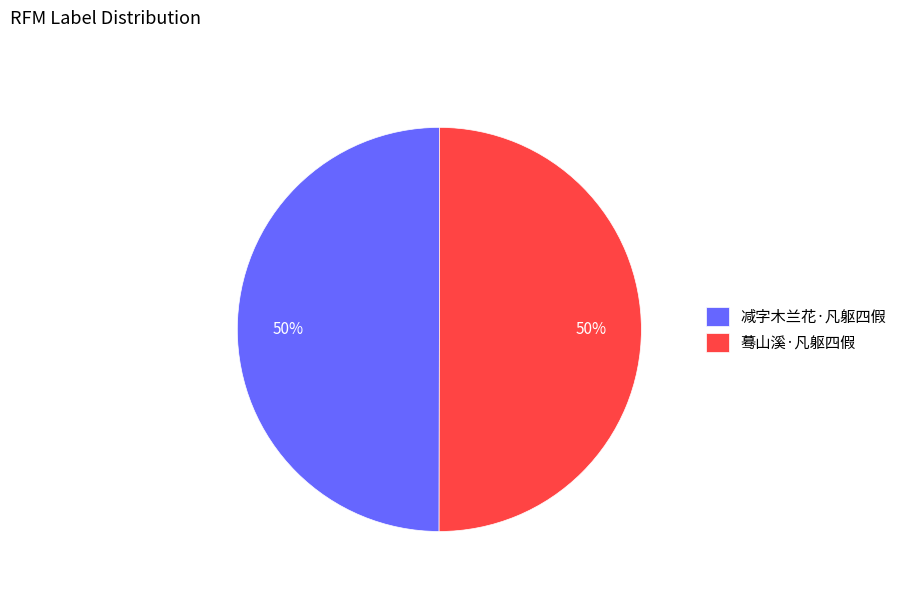

What percentage is the 蓦山溪·凡躯四假 slice, to the nearest percent?

50%